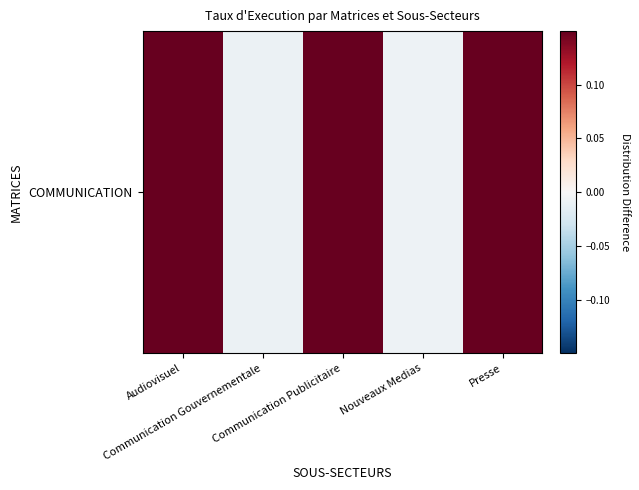

List the labels in order of value, largest first.

Communication Publicitaire, Presse, Audiovisuel, Nouveaux Medias, Communication Gouvernementale